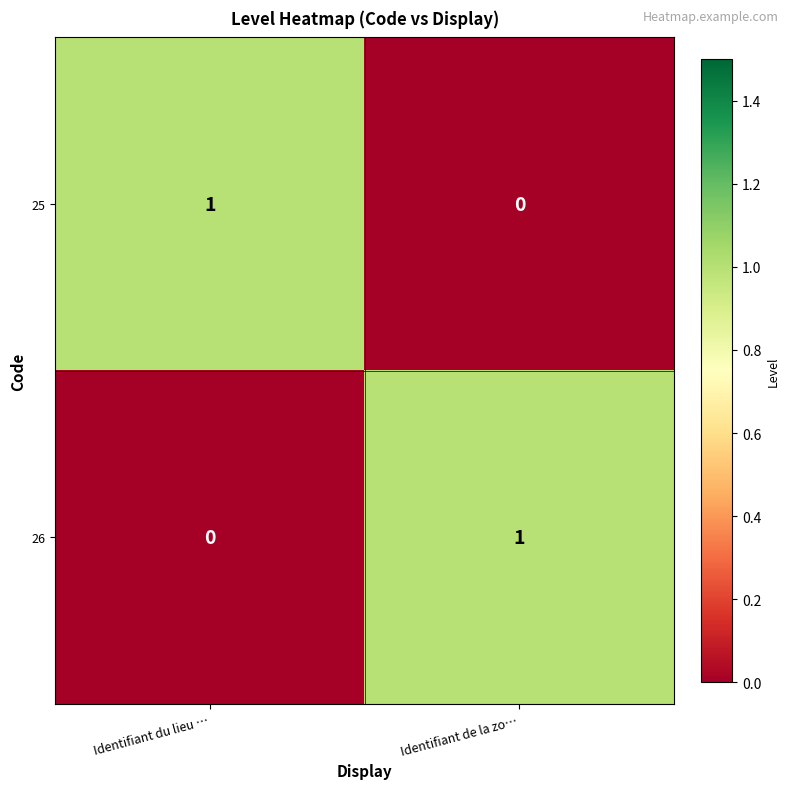

The 25 series shows 0 at Identifiant du lieu …. True or false?

False